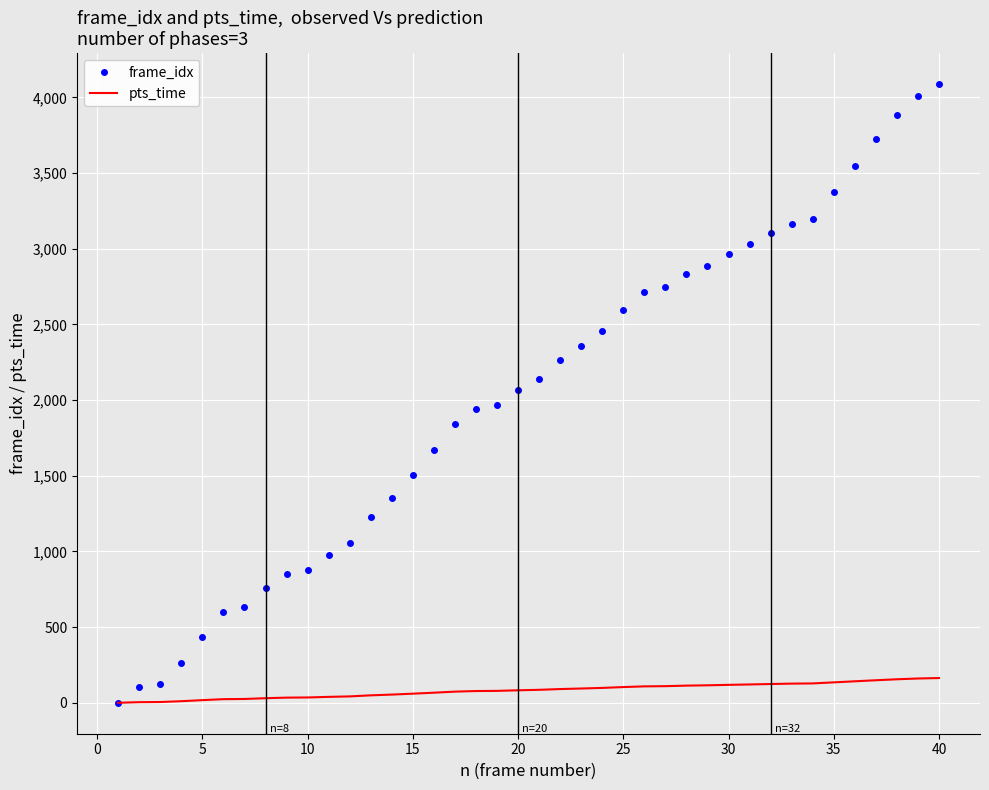

Rank the series by their maximum value, from lowest to highest.

pts_time, frame_idx